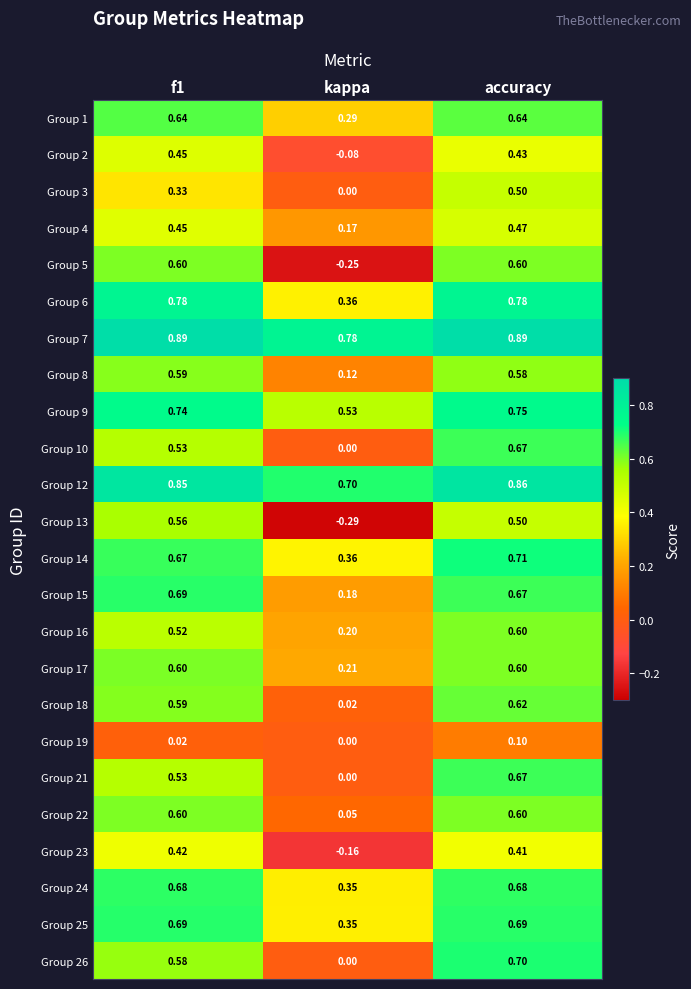

At which category is the sum across all series the highest?

accuracy